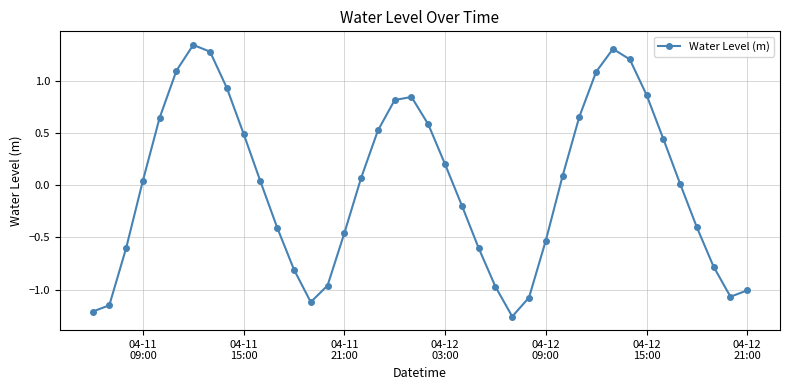

How many points are lower than both their immediate neighbors (excluding endpoints)?

3